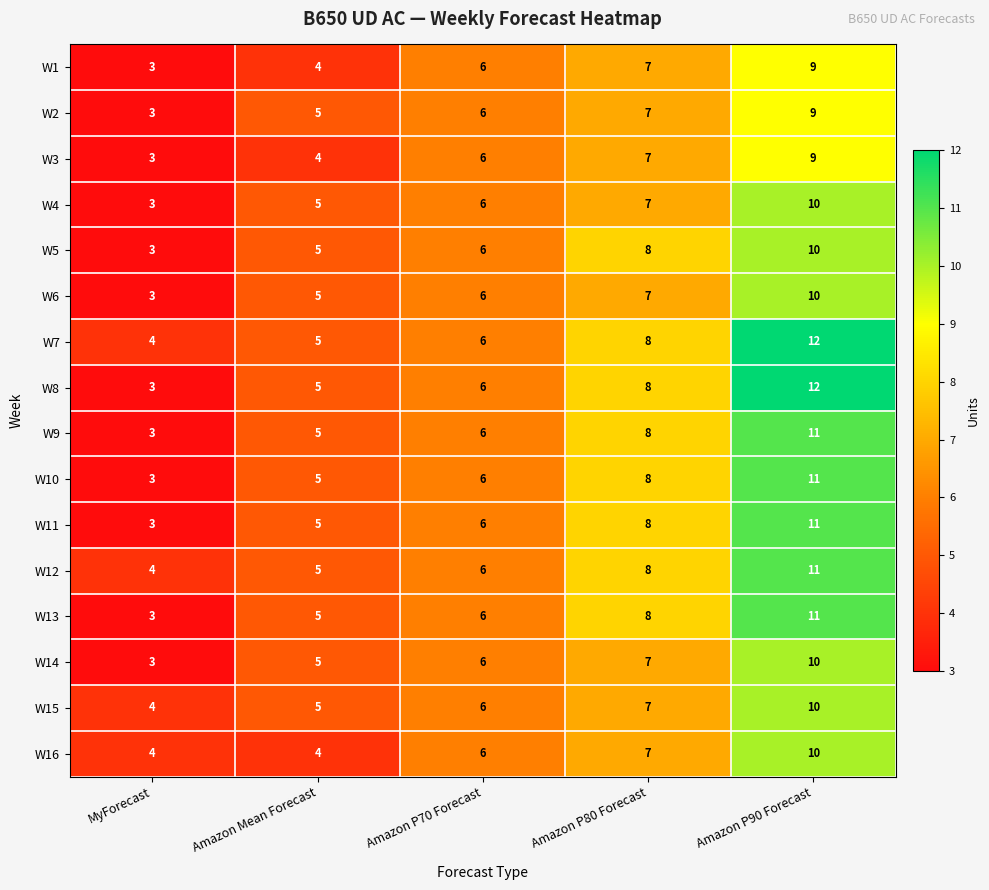

At which category is the sum across all series the highest?

Amazon P90 Forecast